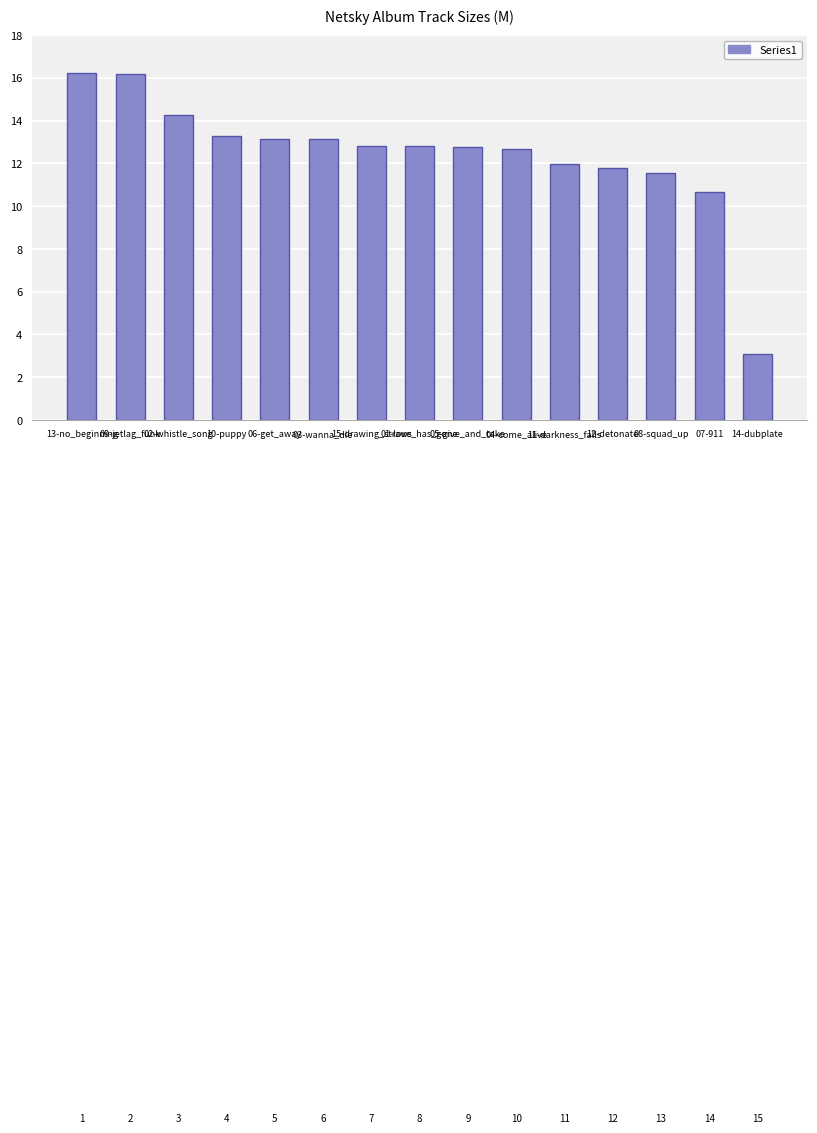

The chart shows a value of 20.6 at 15-drawing_straws. True or false?

False